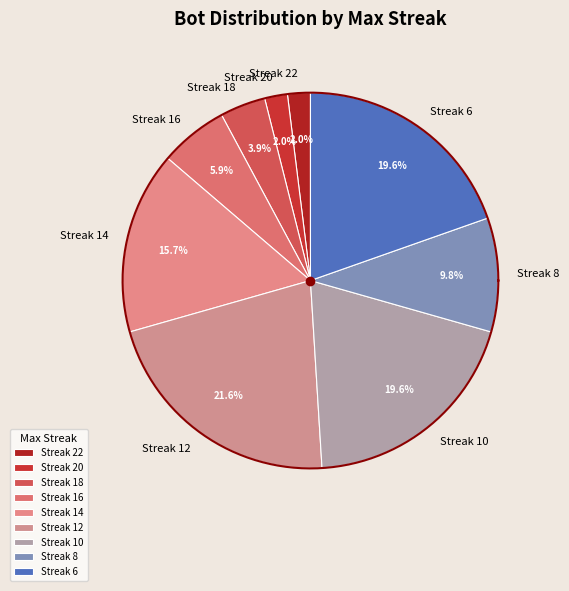

Rank the categories by value from highest to lowest.

12, 10, 6, 14, 8, 16, 18, 22, 20